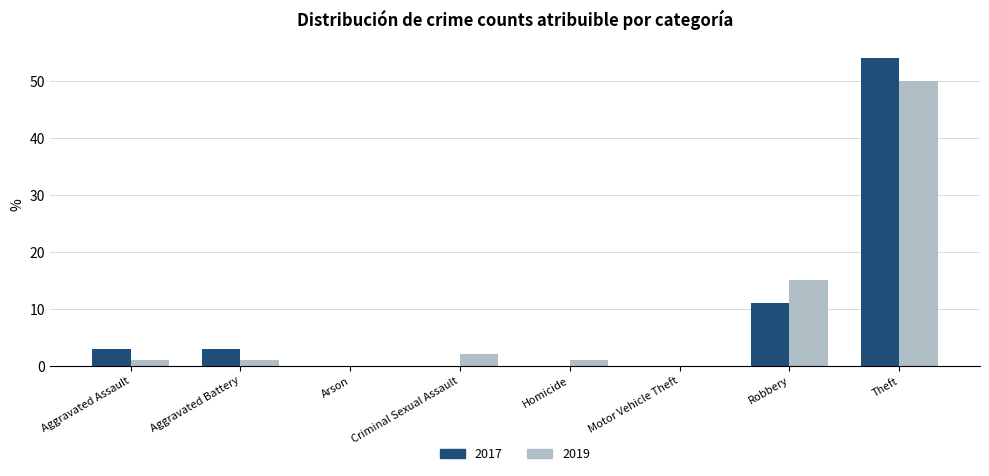

At which label is 2019 closest to 25?

Robbery